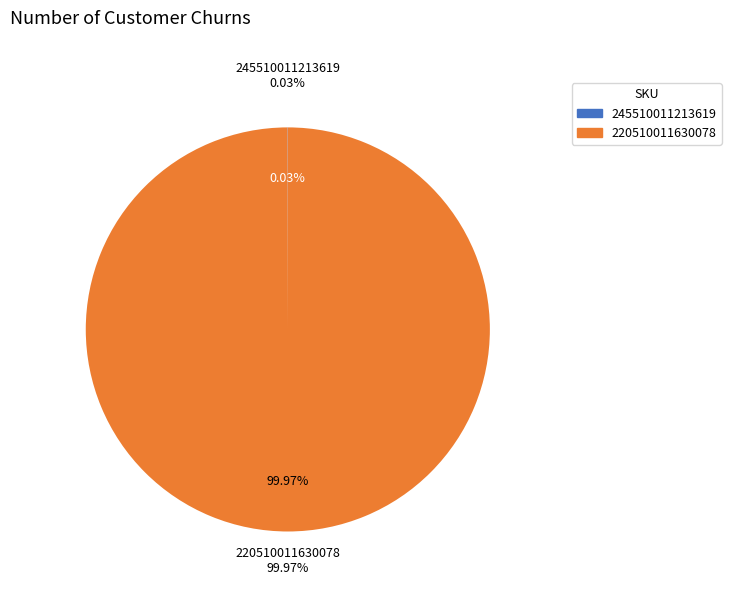

To the nearest percent, what is the average slice percentage?

50%